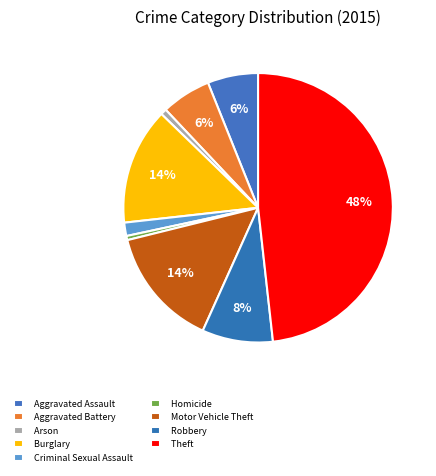

How many segments does this pie chart have?

9